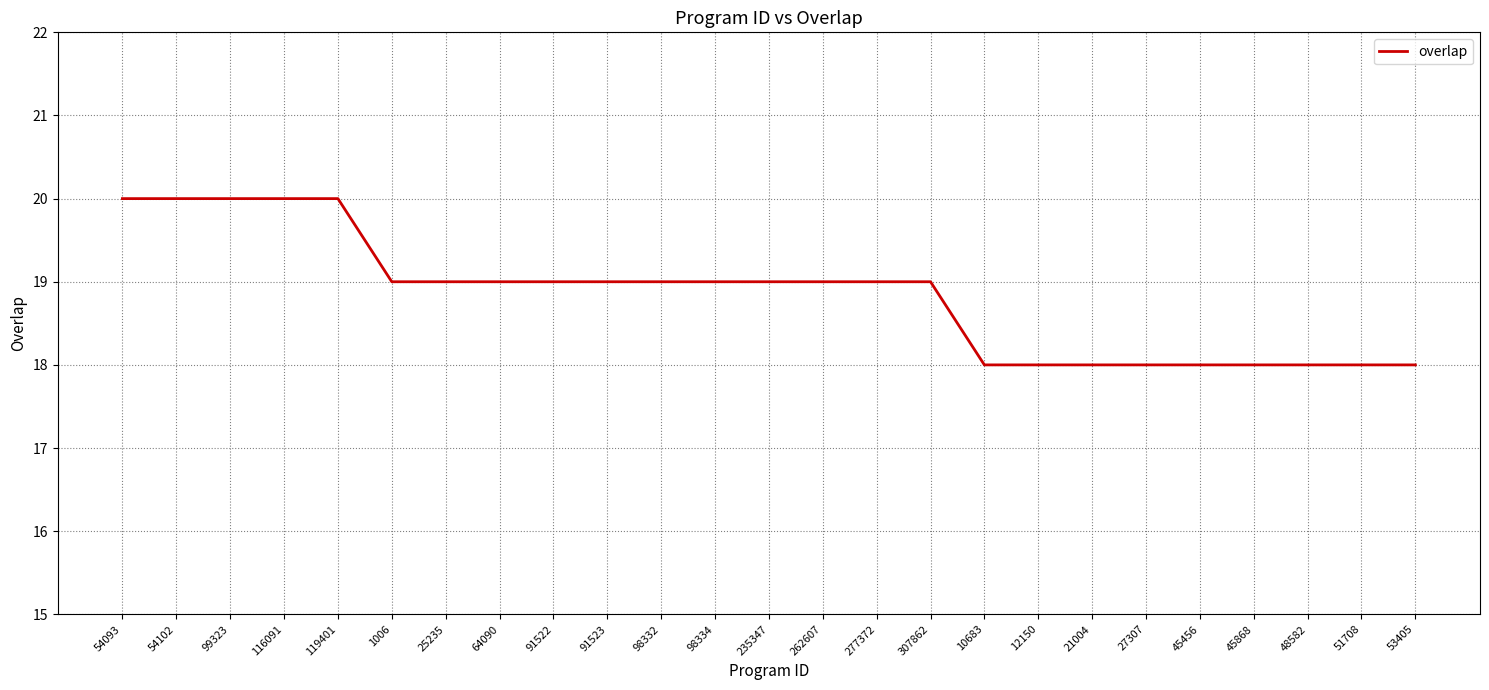

Between 54102 and 98332, which is larger?

54102